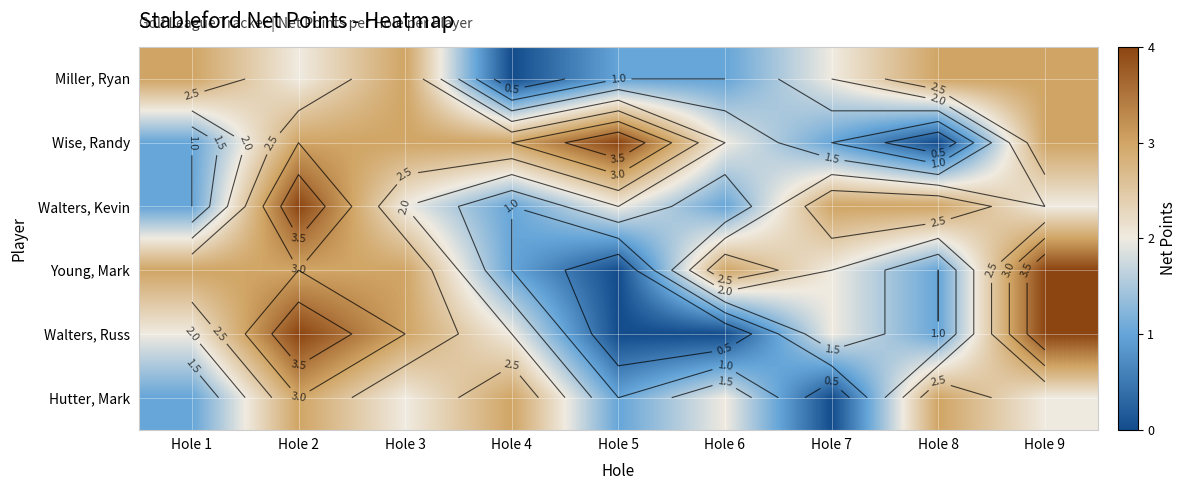

Where does the Wise, Randy series first go above 3?

Hole 5